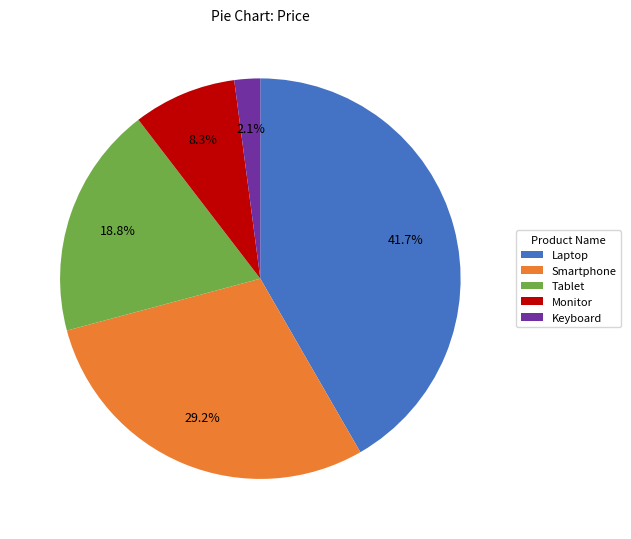

Is Tablet the majority of the pie?

No